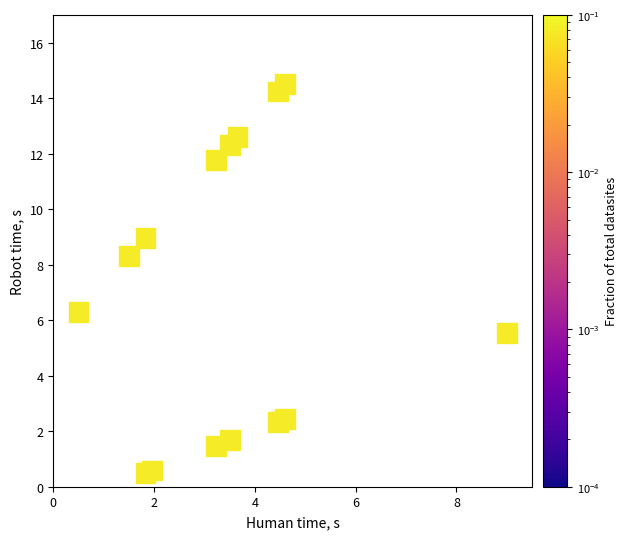

What is the range of X values (max minus min)?

8.5